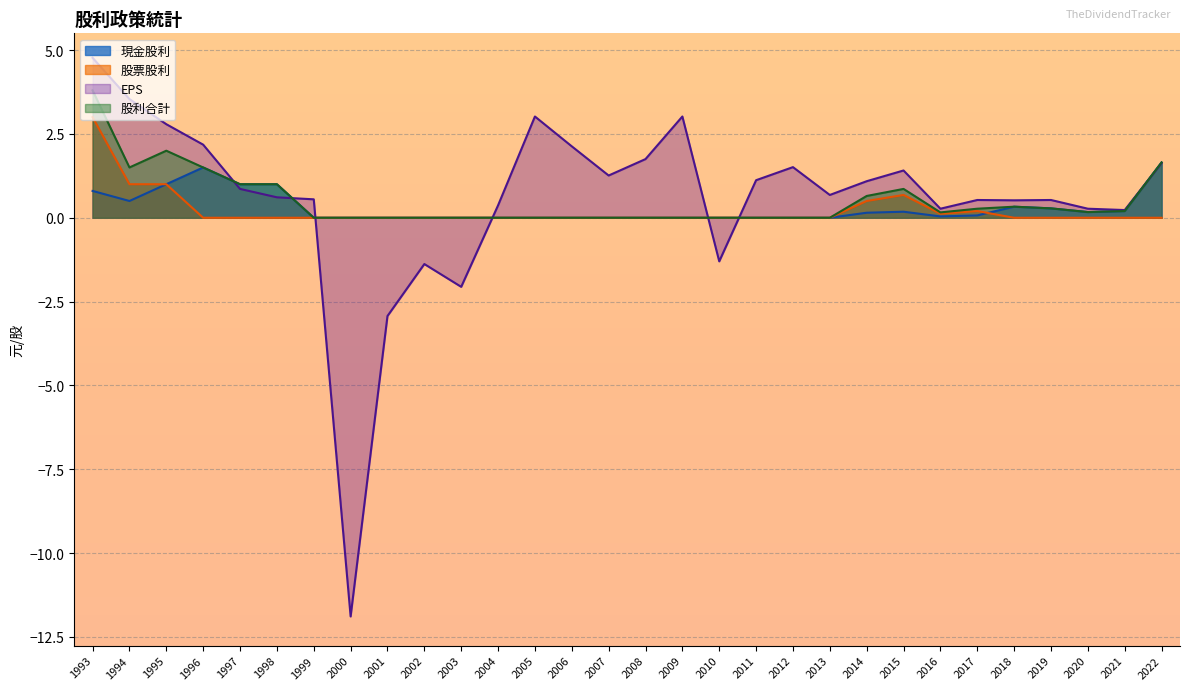

What is the difference between the maximum and minimum values in the 股票股利 series?

3.0